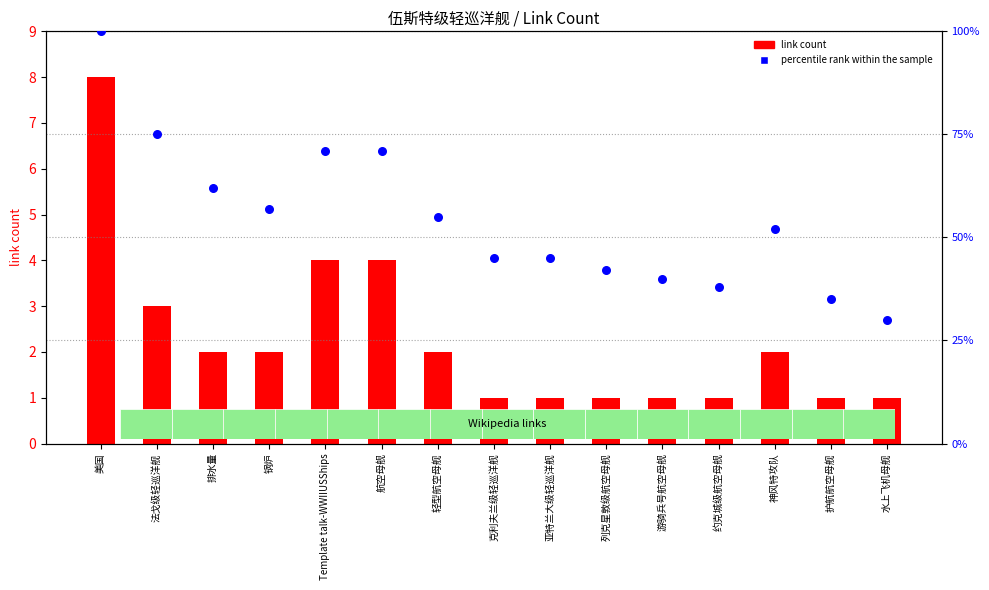

Which series has the largest total across all categories?

percentile rank within the sample